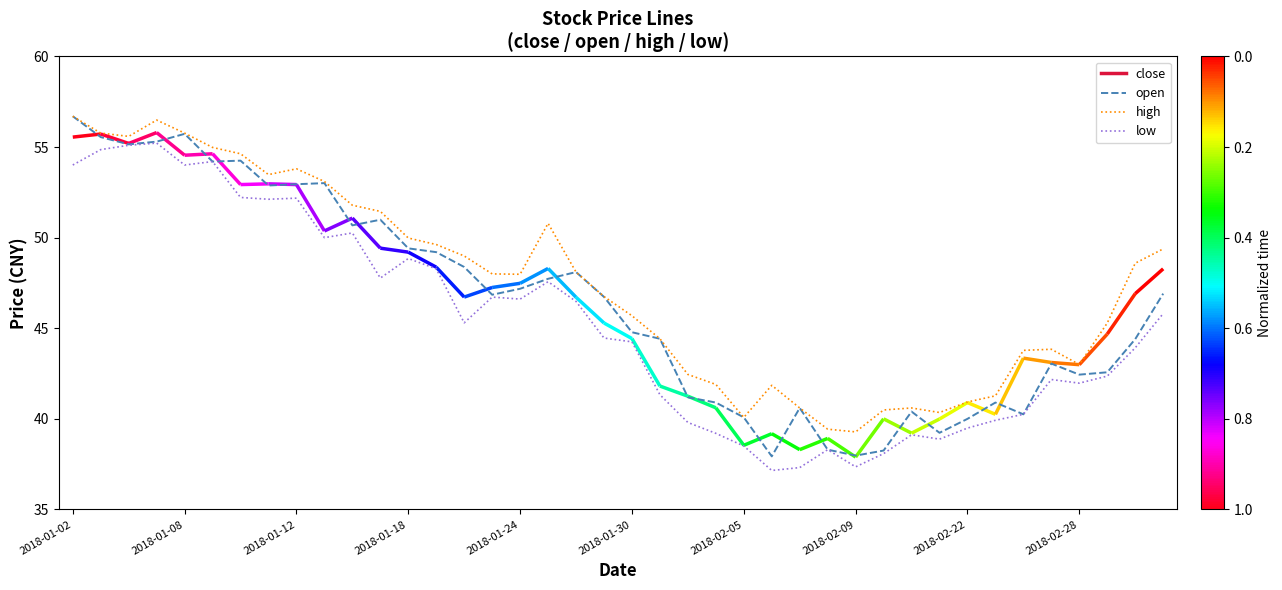

What is the sum of all high values?

1897.0